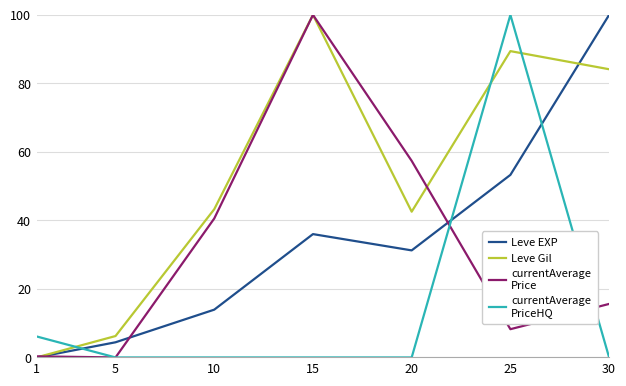

What is the total value across all series at 20?

131.2